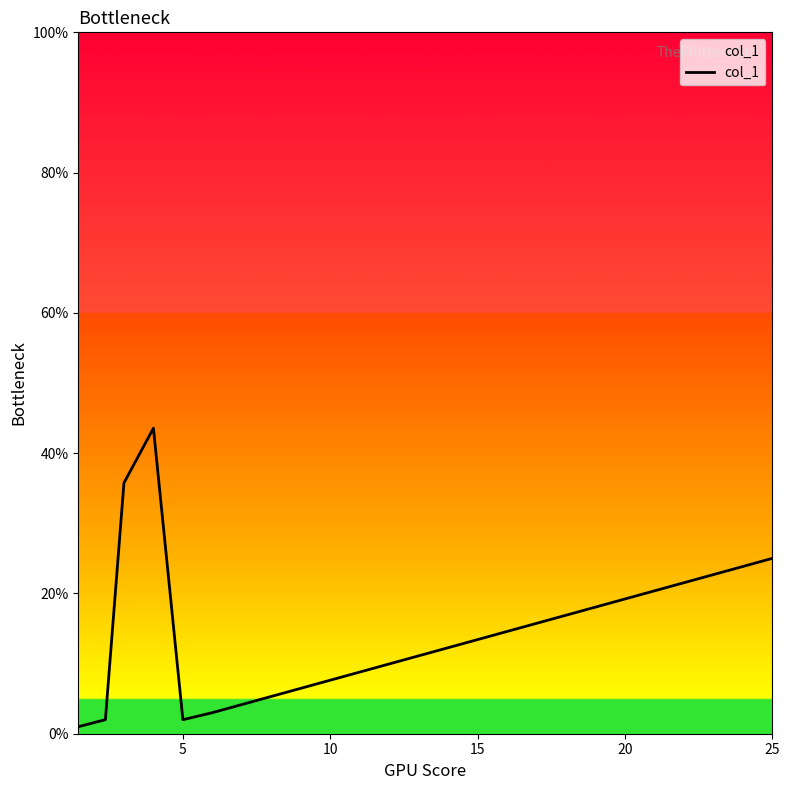

What is the minimum value shown in the chart?

1.0